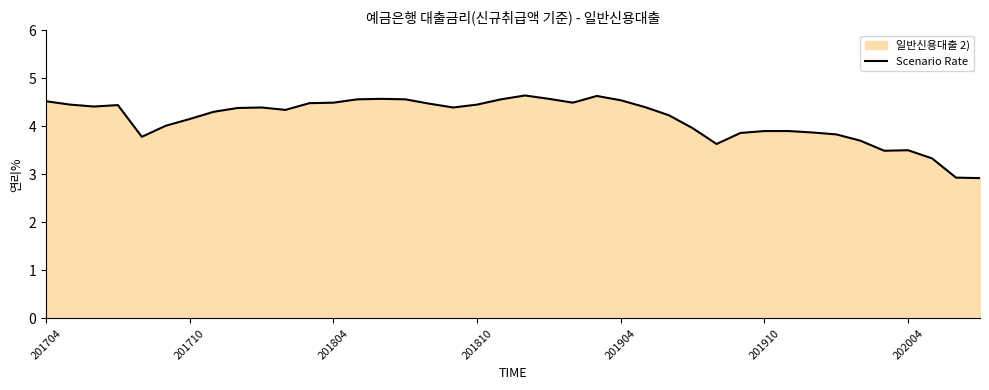

What is the difference between the maximum and minimum values?

1.7